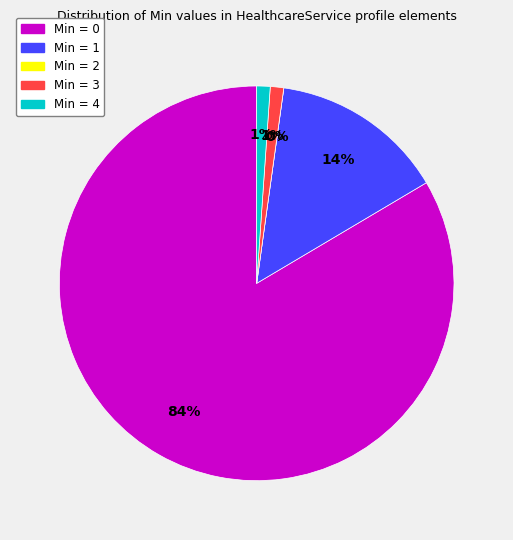

The Min=0 slice represents 90% of the pie. True or false?

False